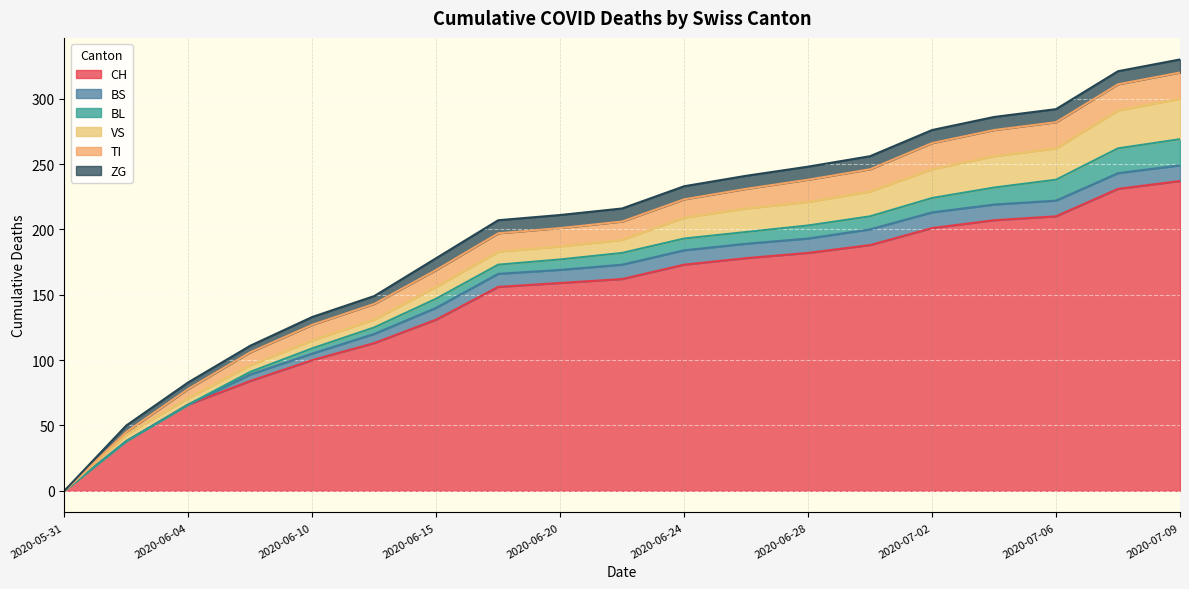

Reading right to left, transcribe all the data shown in this chart.

CH: 2020-07-09=237	2020-07-08=231	2020-07-06=210	2020-07-04=207	2020-07-02=201	2020-06-30=188	2020-06-28=182	2020-06-26=178	2020-06-24=173	2020-06-22=162	2020-06-20=159	2020-06-18=156	2020-06-15=131	2020-06-12=113	2020-06-10=100	2020-06-08=84	2020-06-04=66	2020-06-02=38	2020-05-31=0
BS: 2020-07-09=12	2020-07-08=12	2020-07-06=12	2020-07-04=12	2020-07-02=12	2020-06-30=12	2020-06-28=11	2020-06-26=11	2020-06-24=11	2020-06-22=11	2020-06-20=10	2020-06-18=10	2020-06-15=9	2020-06-12=7	2020-06-10=5	2020-06-08=5	2020-06-04=0	2020-06-02=0	2020-05-31=0
BL: 2020-07-09=20	2020-07-08=19	2020-07-06=16	2020-07-04=13	2020-07-02=11	2020-06-30=10	2020-06-28=10	2020-06-26=9	2020-06-24=9	2020-06-22=9	2020-06-20=8	2020-06-18=7	2020-06-15=7	2020-06-12=5	2020-06-10=4	2020-06-08=2	2020-06-04=0	2020-06-02=0	2020-05-31=0
VS: 2020-07-09=31	2020-07-08=29	2020-07-06=24	2020-07-04=24	2020-07-02=22	2020-06-30=19	2020-06-28=18	2020-06-26=18	2020-06-24=16	2020-06-22=10	2020-06-20=10	2020-06-18=10	2020-06-15=9	2020-06-12=6	2020-06-10=6	2020-06-08=5	2020-06-04=5	2020-06-02=5	2020-05-31=0
TI: 2020-07-09=20	2020-07-08=20	2020-07-06=20	2020-07-04=20	2020-07-02=20	2020-06-30=17	2020-06-28=17	2020-06-26=15	2020-06-24=14	2020-06-22=14	2020-06-20=14	2020-06-18=14	2020-06-15=13	2020-06-12=12	2020-06-10=12	2020-06-08=10	2020-06-04=7	2020-06-02=2	2020-05-31=0
ZG: 2020-07-09=10	2020-07-08=10	2020-07-06=10	2020-07-04=10	2020-07-02=10	2020-06-30=10	2020-06-28=10	2020-06-26=10	2020-06-24=10	2020-06-22=10	2020-06-20=10	2020-06-18=10	2020-06-15=9	2020-06-12=6	2020-06-10=6	2020-06-08=5	2020-06-04=5	2020-06-02=5	2020-05-31=0